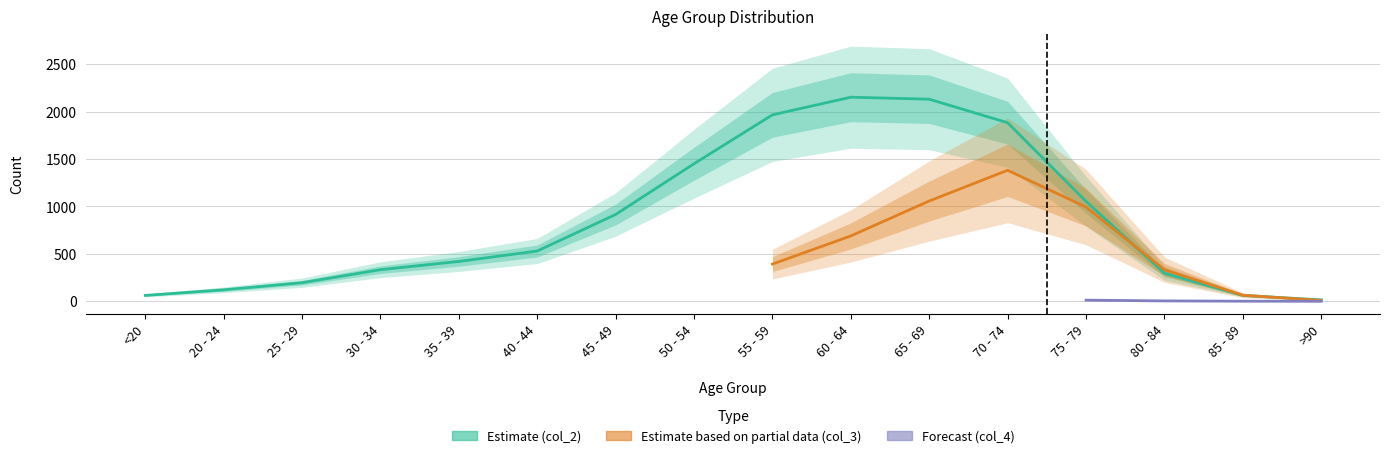

What is the difference between the maximum and second lowest values in the col_4 series?

14